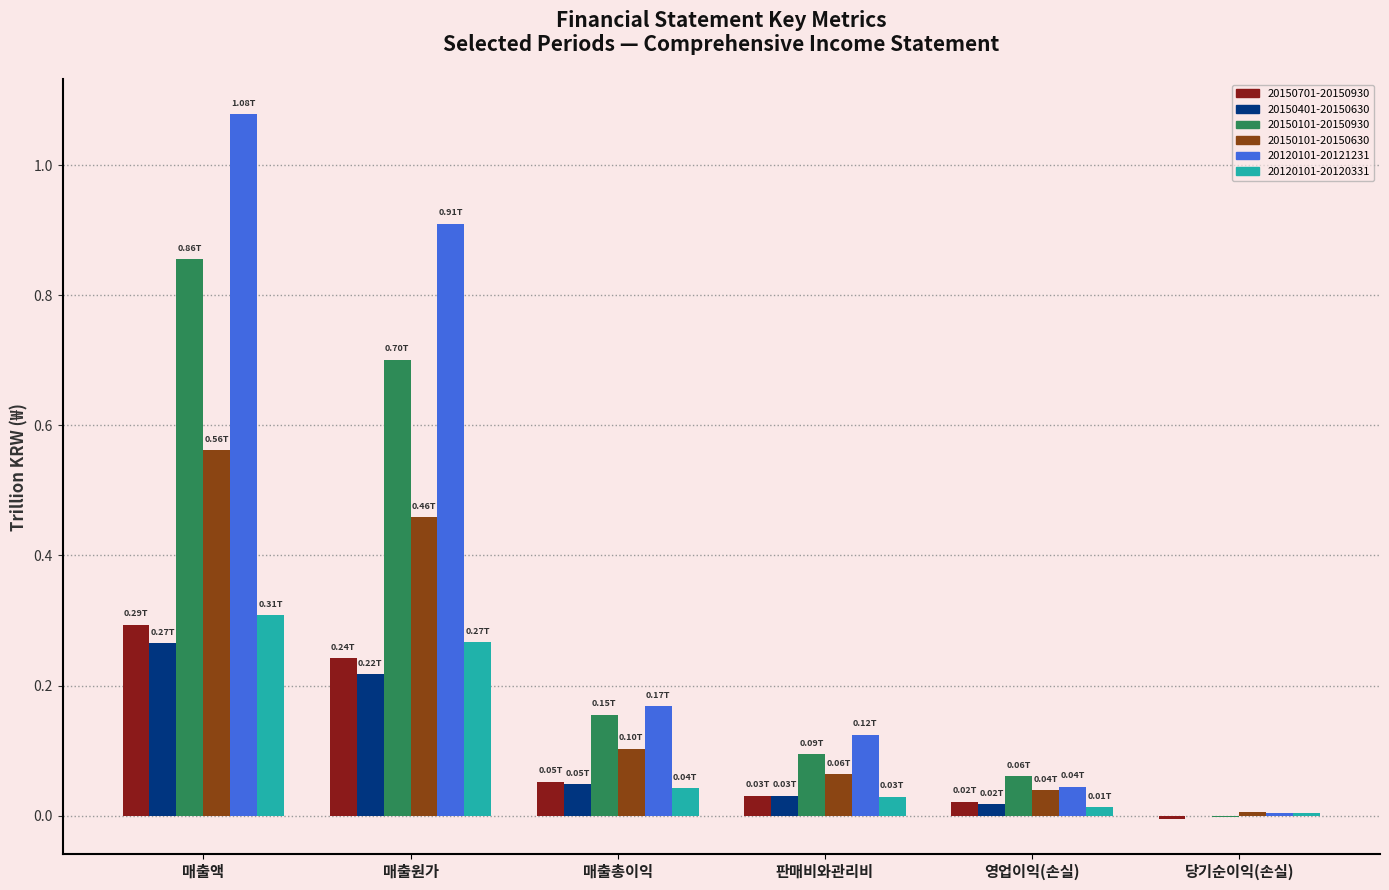

Does the chart contain stacked bars?

No